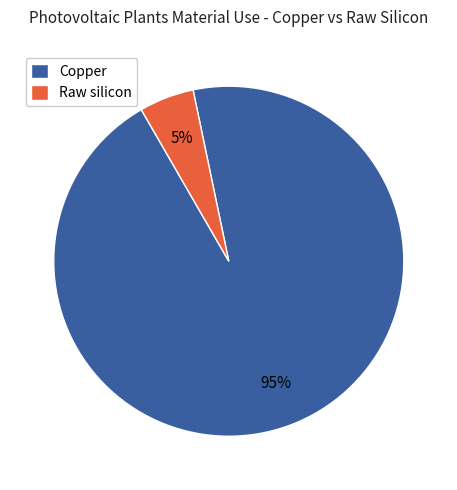

What is the largest slice in the pie chart?

Copper